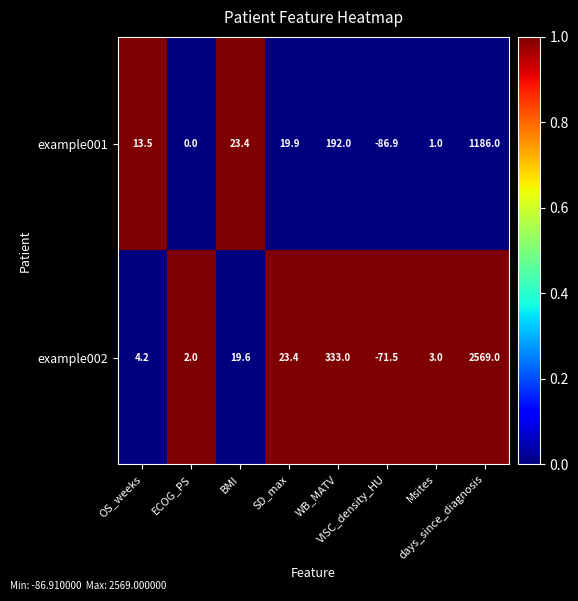

What is the greatest value displayed?

2569.0